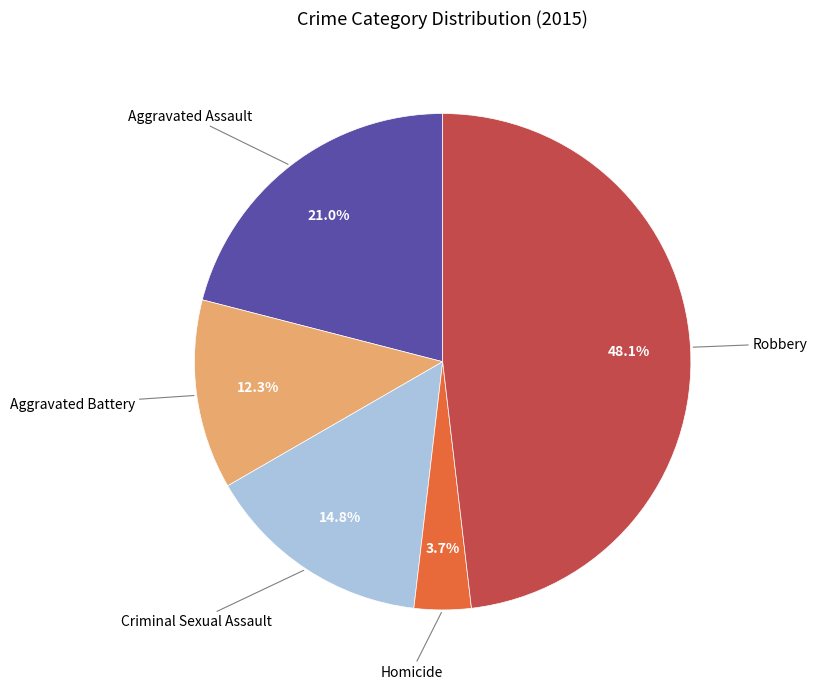

What is the largest slice in the pie chart?

Robbery